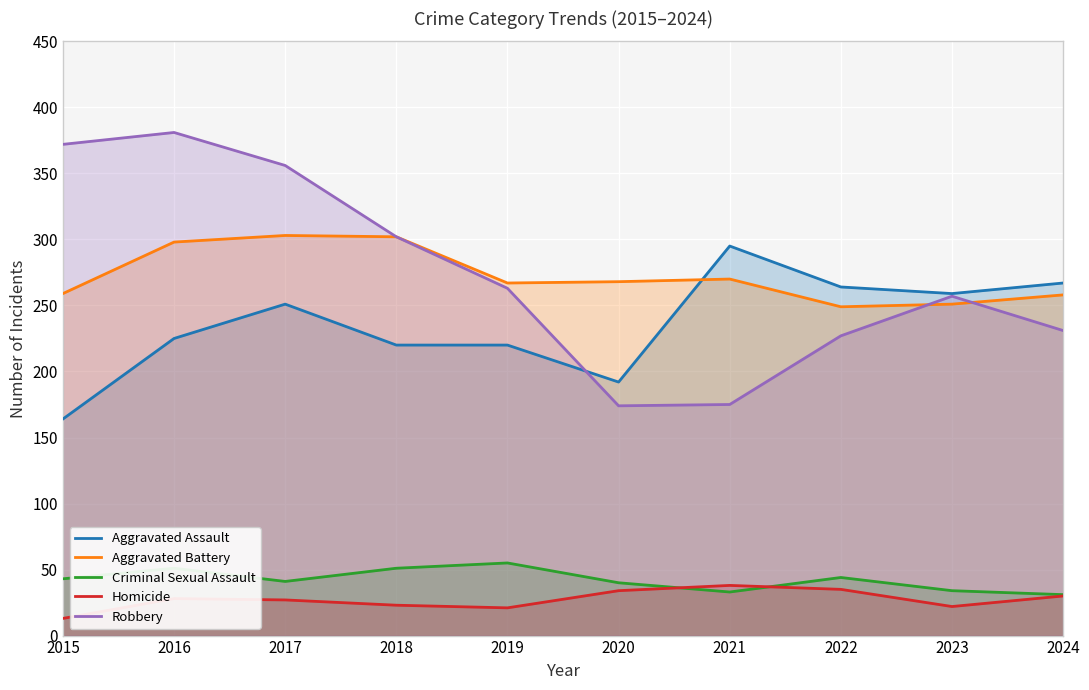

At how many categories does at least one series exceed 132?

10